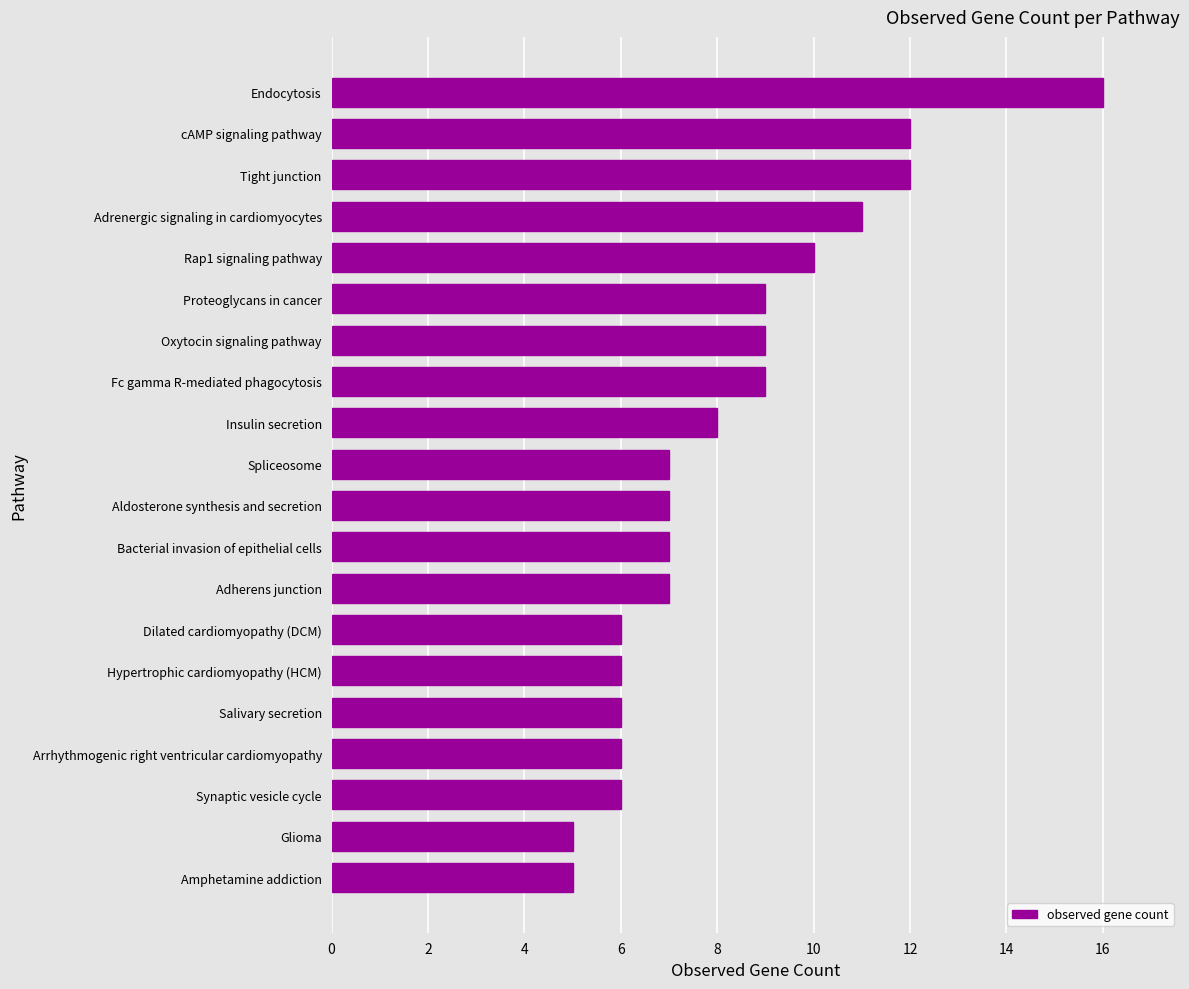

How many distinct data groups are displayed?

1